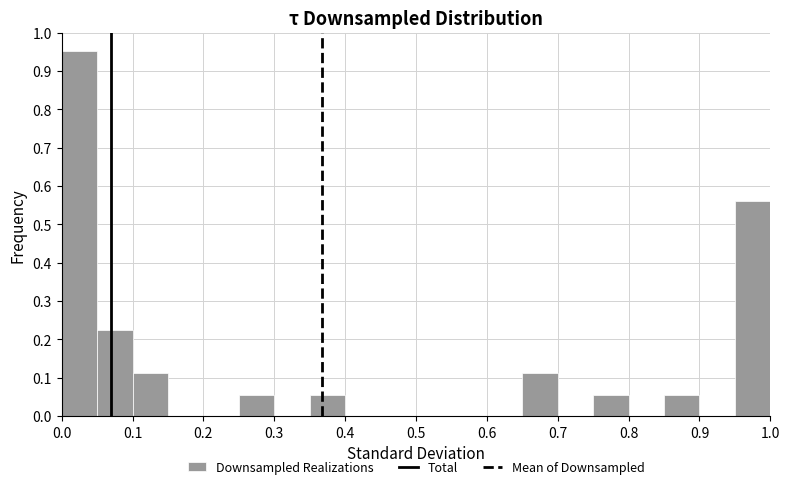

What is the height of the bar covering 0.65 to 0.70 on the x-axis? Neither the bar edges nor the heights are printed on the chart, so give them approximately, as read against the axes.

0.11